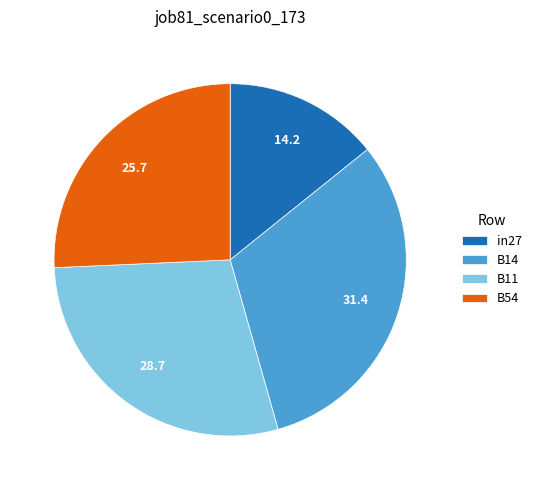

Which has a higher value, B14 or B54?

B14